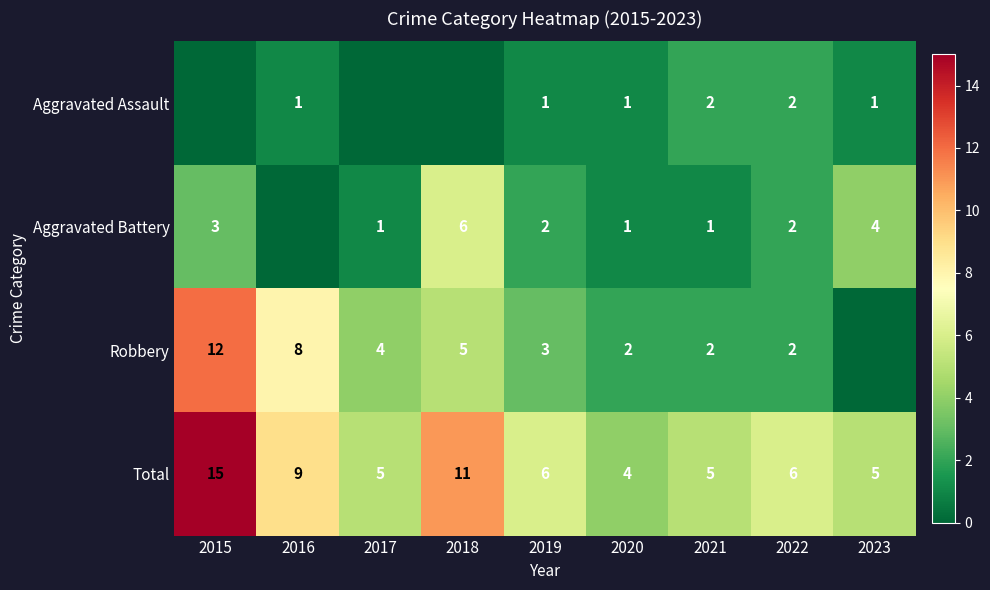

The Total series shows 9 at 2016. True or false?

True